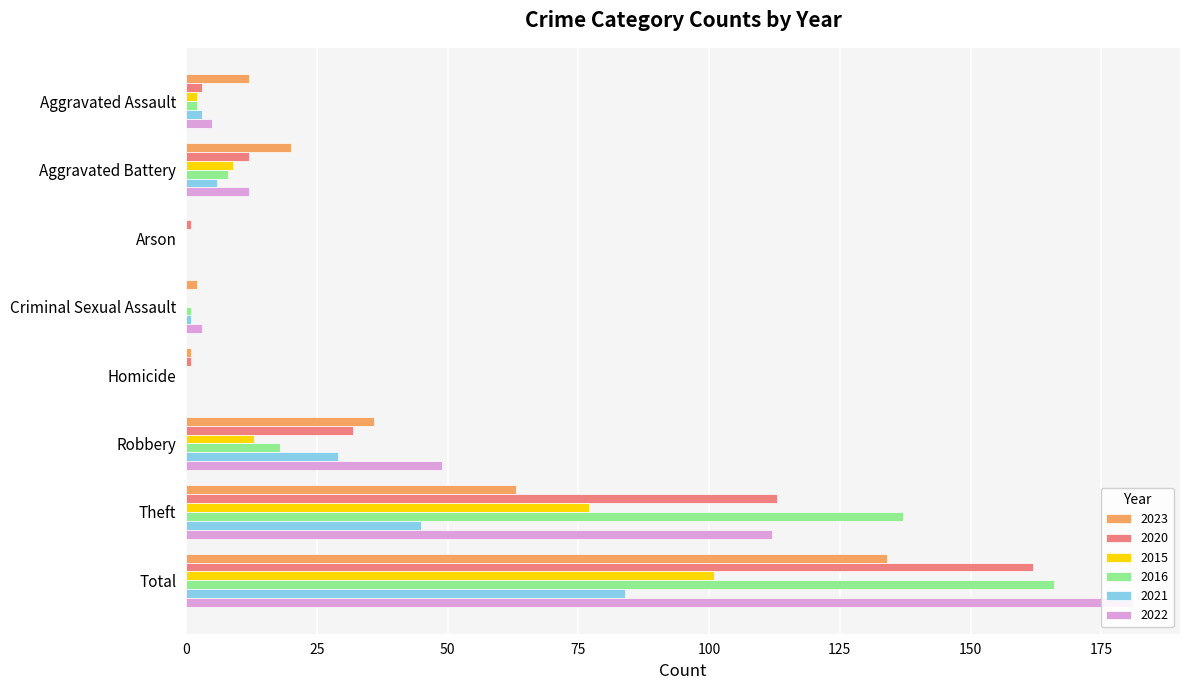

How many bars are there in each group?

6